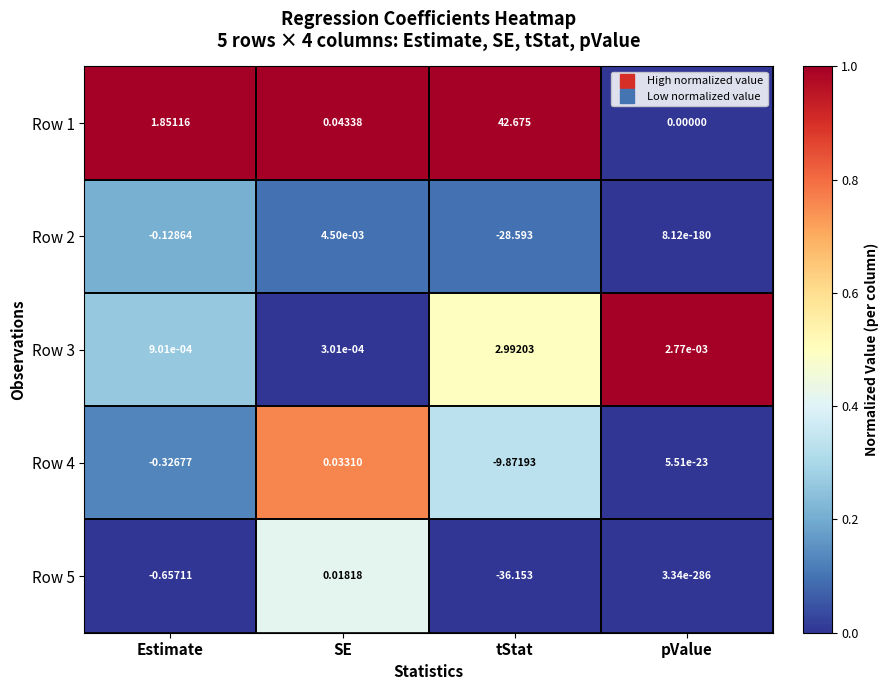

Is the value of Row 3 at pValue greater than the value of Row 5 at tStat?

Yes